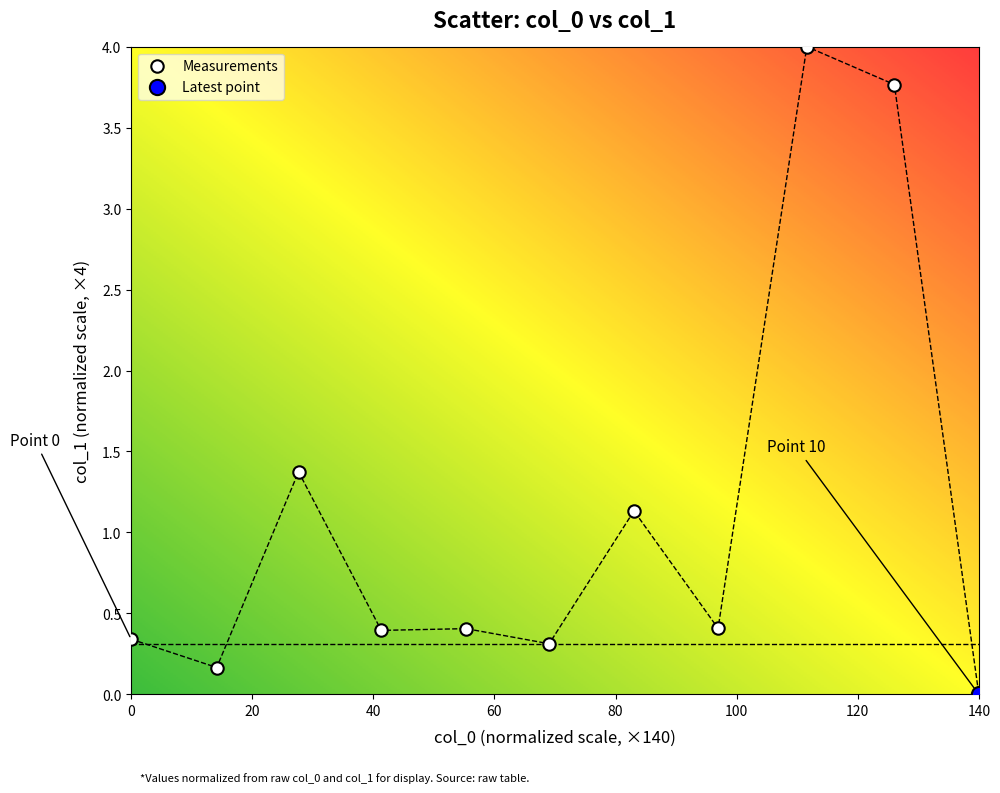

What are all the series names shown in the legend?

Measurements, Latest point